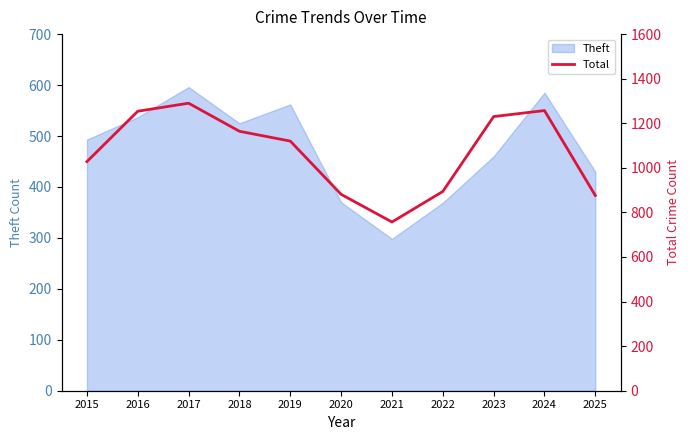

Does the chart have visible grid lines?

No